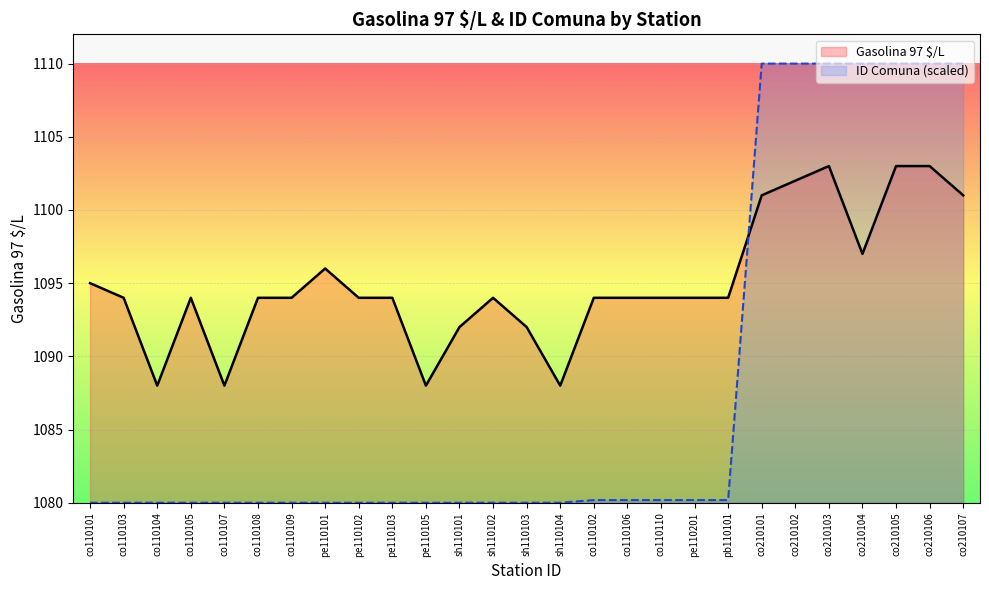

What is the label of the 22nd point from the right?

co110108